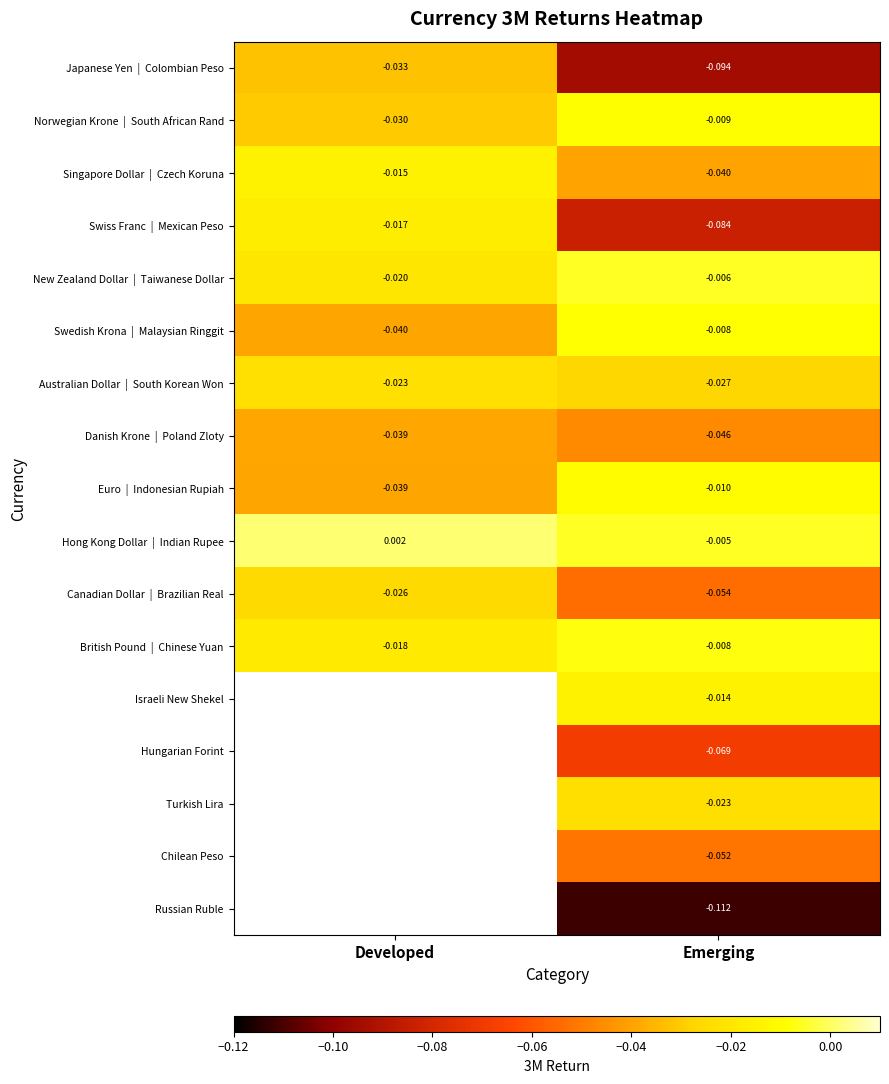

Which label corresponds to the smallest value in the chart?

Emerging